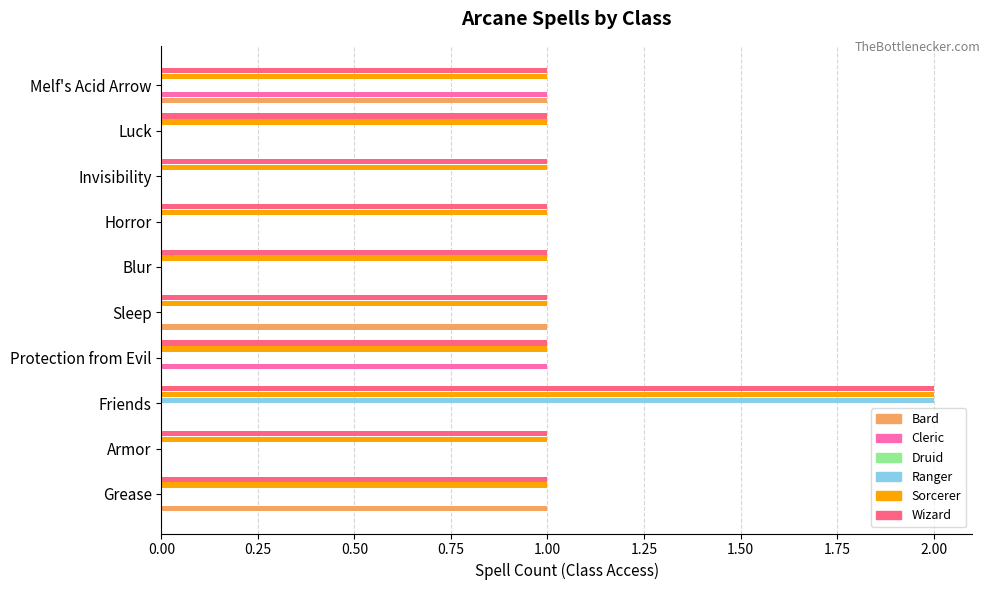

Which series has the largest total across all categories?

Sorcerer